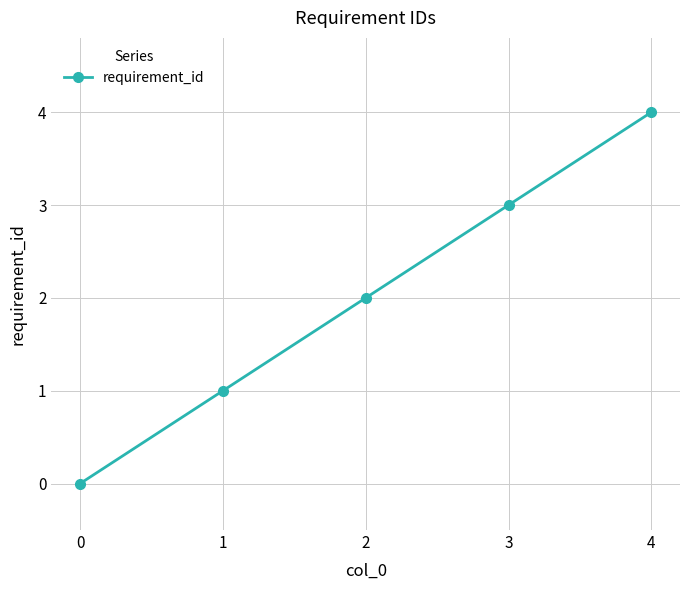

True or false: there are more than 1 points higher than both neighbors.

False